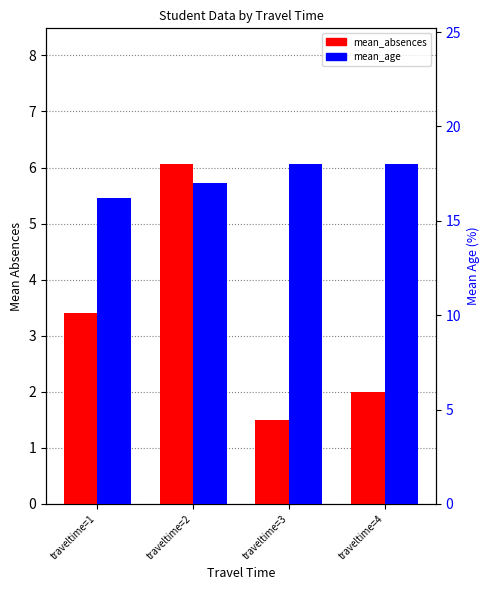

True or false: mean_age has a value of 25.2 at traveltime=4.

False